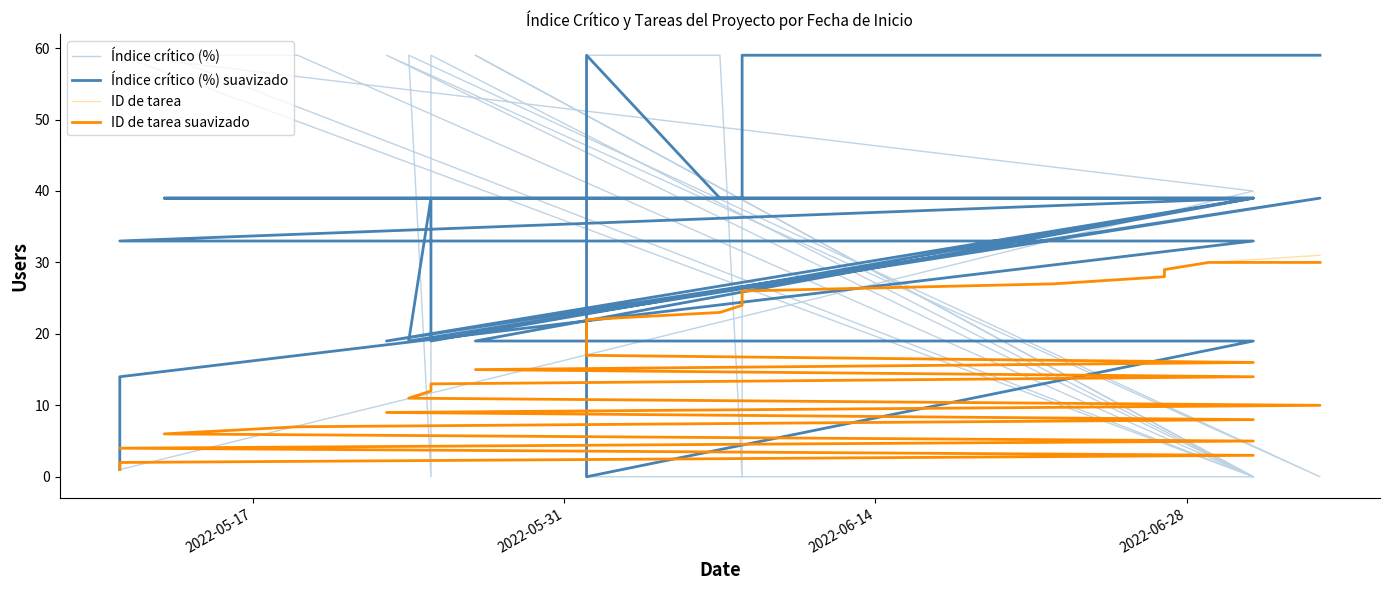

How many data points in ID de tarea suavizado are less than 16?

15